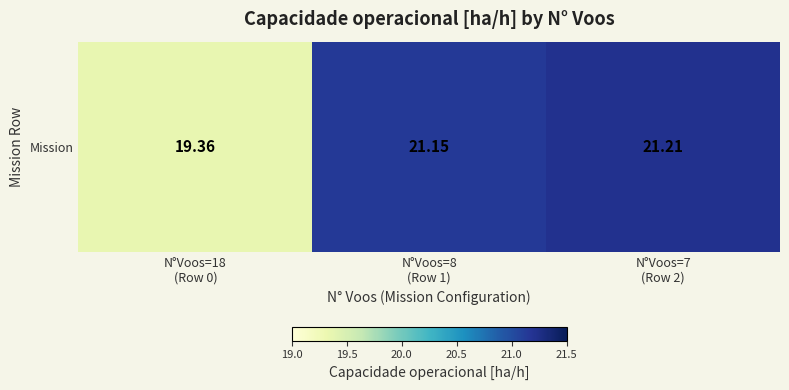

What is the change in value from N°Voos=18
(Row 0) to N°Voos=7
(Row 2)?

+1.9